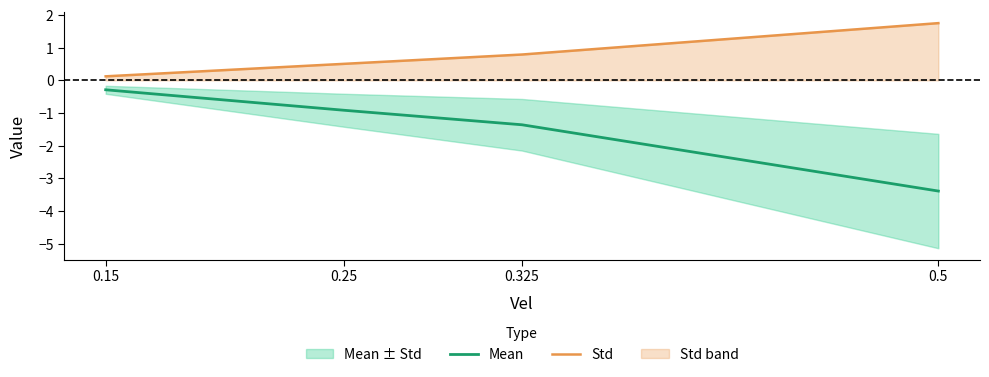

What is the sum of all Std values?

3.2